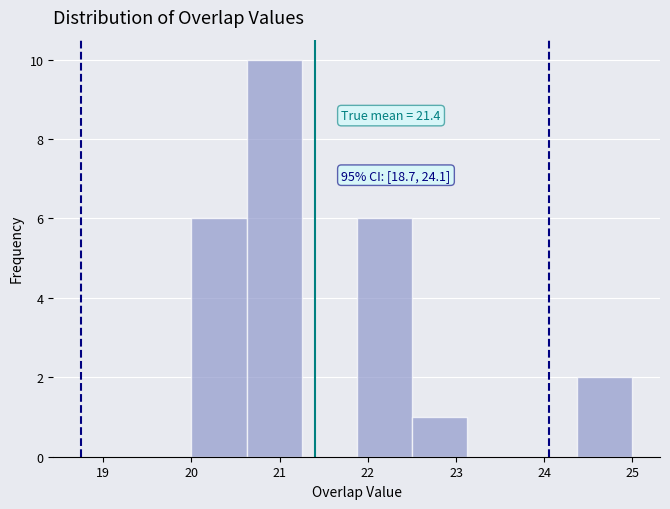

Which range on the x-axis has the tallest bar?

20.6 to 21.3